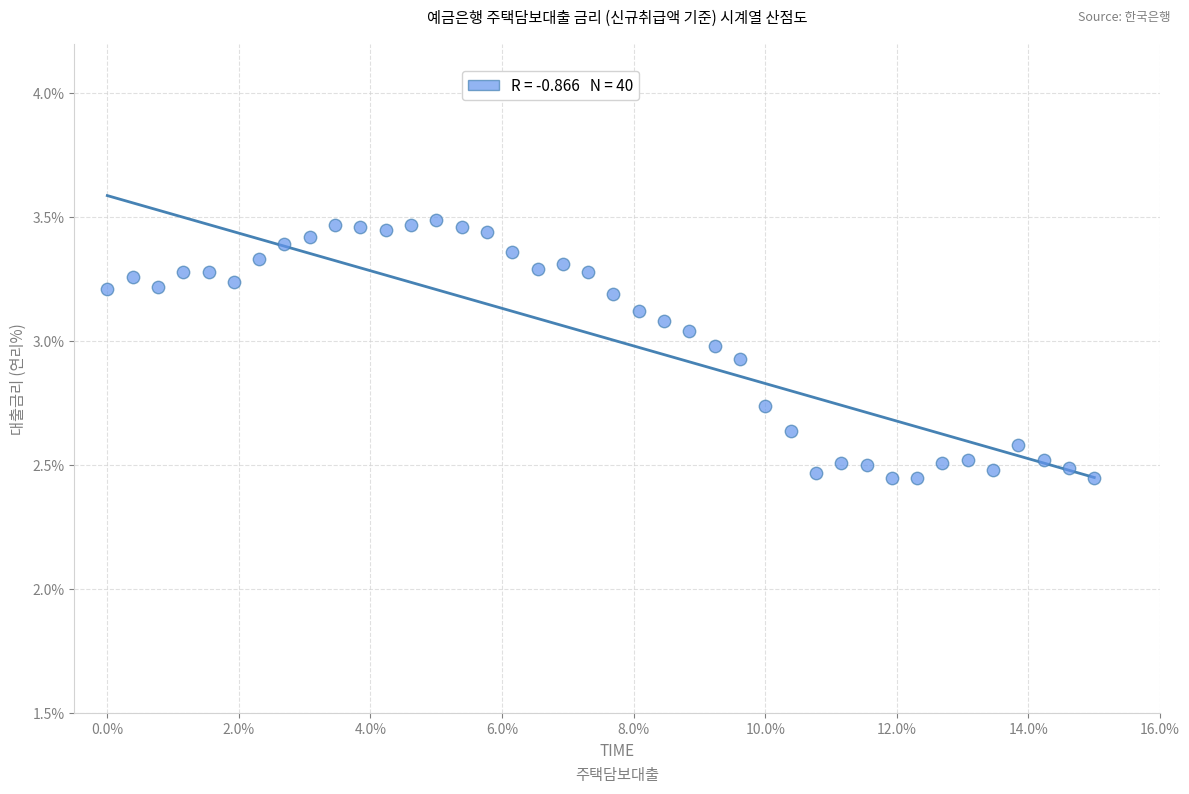

What is the range of Y values (max minus min)?

1.0